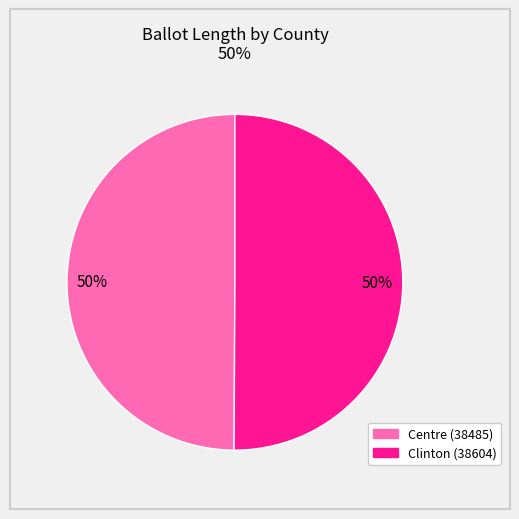

To the nearest percent, what is the combined percentage of Clinton (38604) and Centre (38485)?

100%